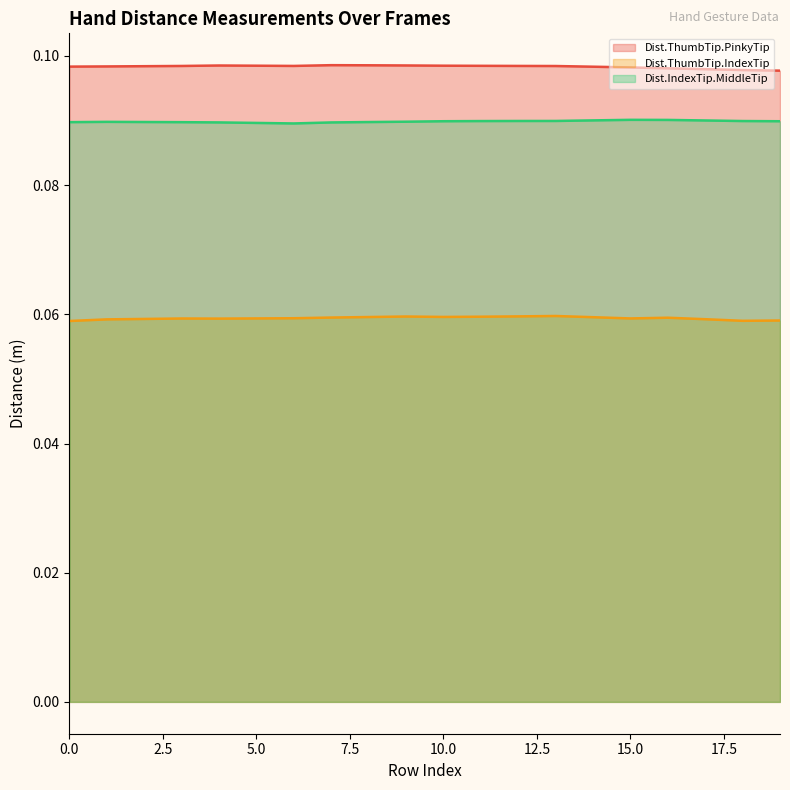

True or false: Dist.ThumbTip.PinkyTip has a value of 0.2 at 8.

False